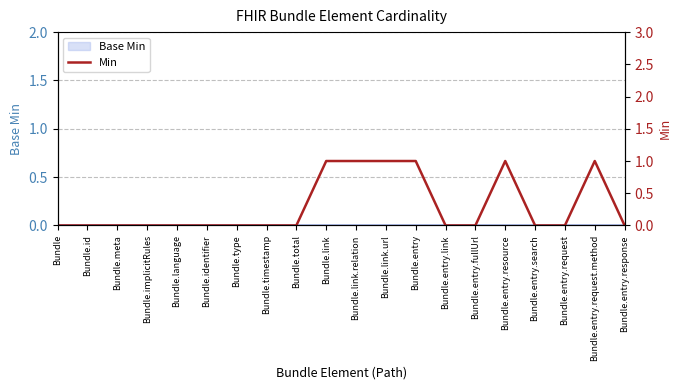

What position from the left is Bundle.total?

9